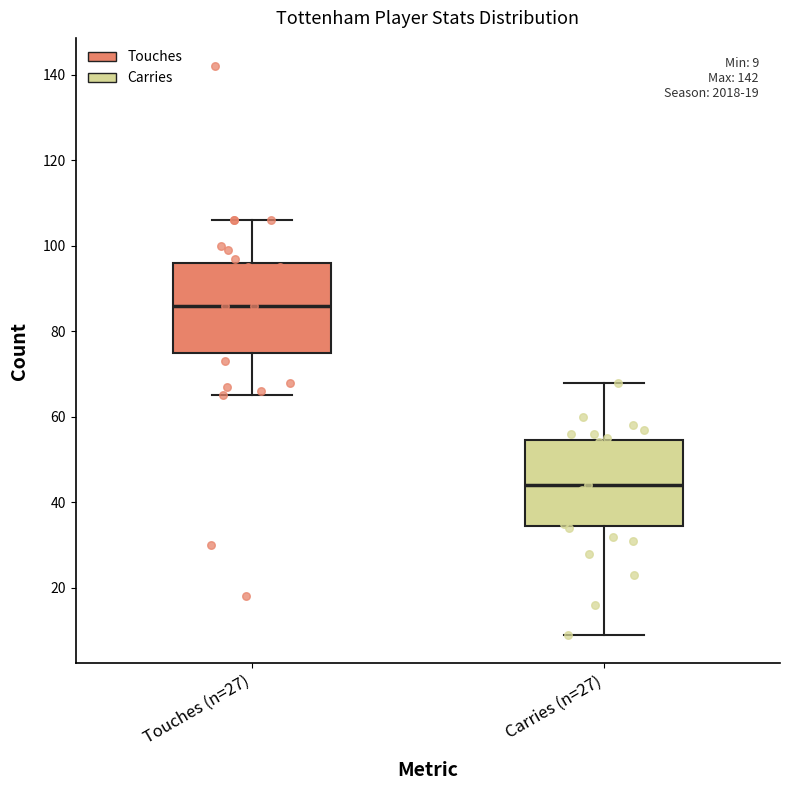

Which box has the highest median line?

Touches (n=27)